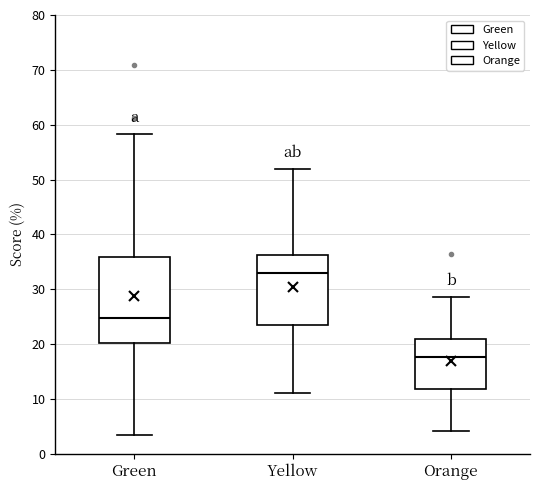

Which box's median line is the highest?

Yellow